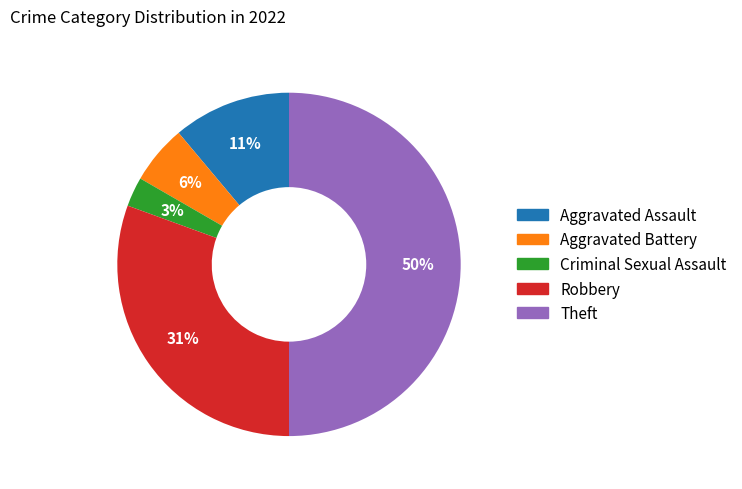

What percentage is the Aggravated Battery slice, to the nearest percent?

6%